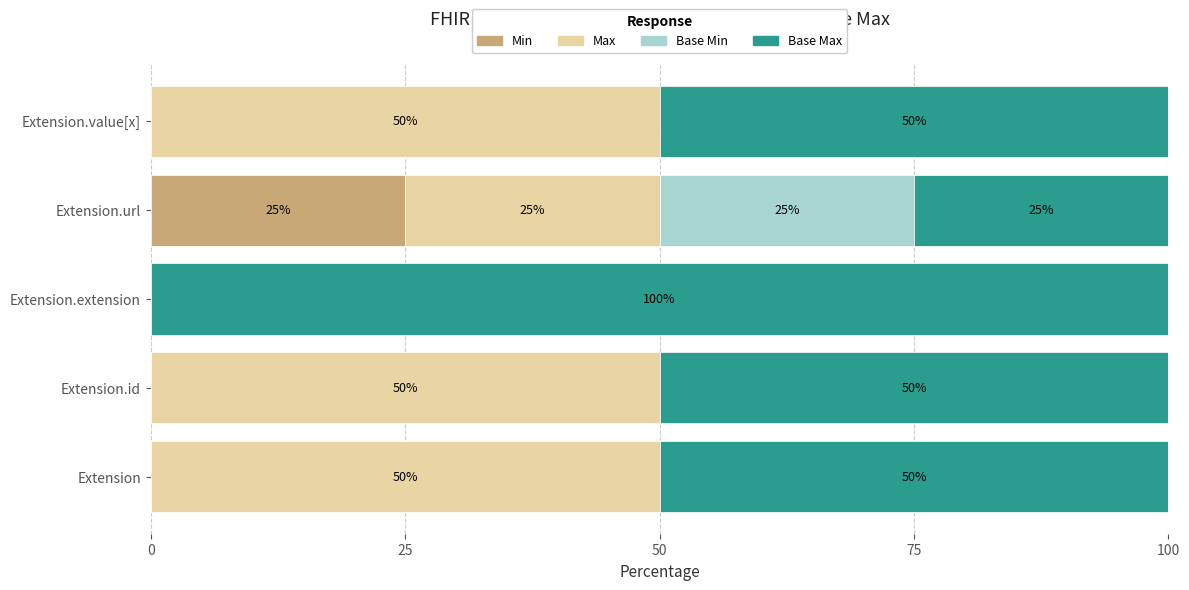

At which label does Min reach its peak?

Extension.url